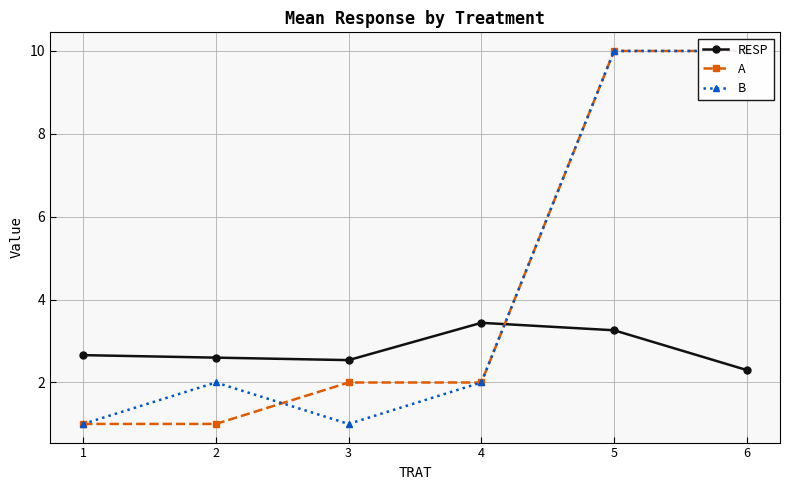

Is it true that RESP equals 2.3 at 6?

True